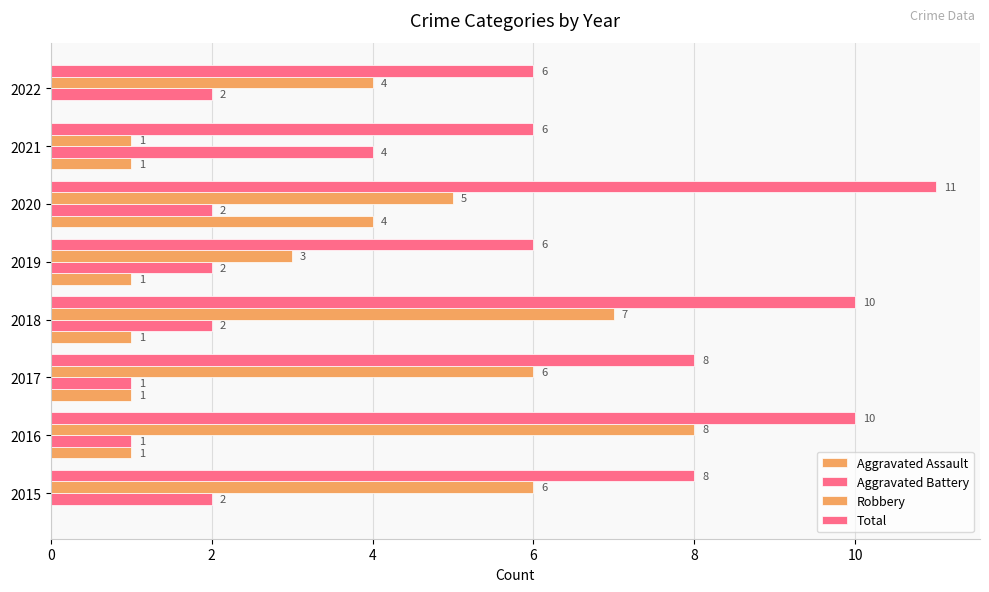

Count the Robbery values in the range 4 to 7.

5